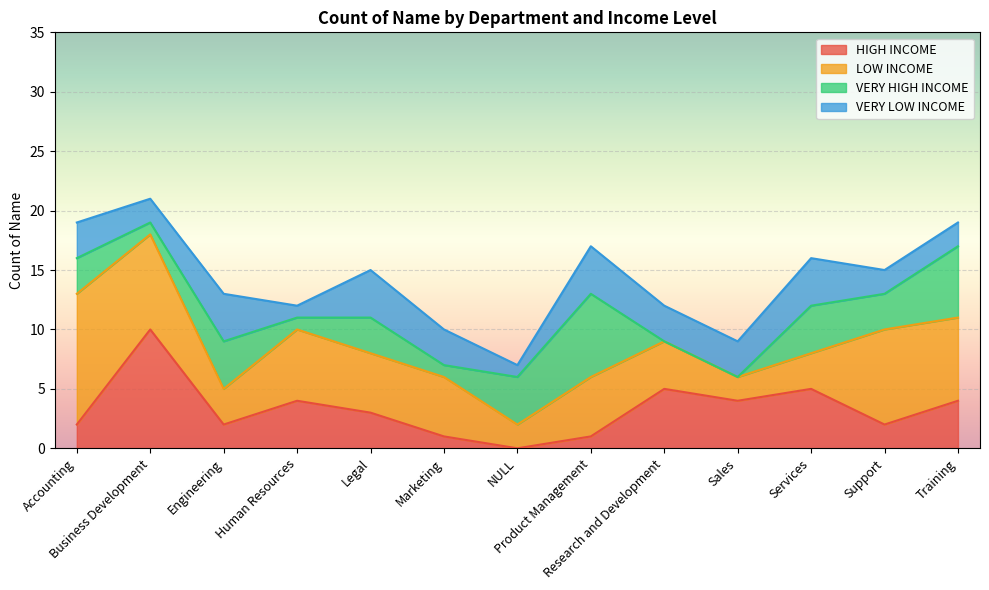

Reading right to left, what are all the values shown in this chart?

HIGH INCOME: 4	2	5	4	5	1	0	1	3	4	2	10	2
LOW INCOME: 7	8	3	2	4	5	2	5	5	6	3	8	11
VERY HIGH INCOME: 6	3	4	0	0	7	4	1	3	1	4	1	3
VERY LOW INCOME: 2	2	4	3	3	4	1	3	4	1	4	2	3